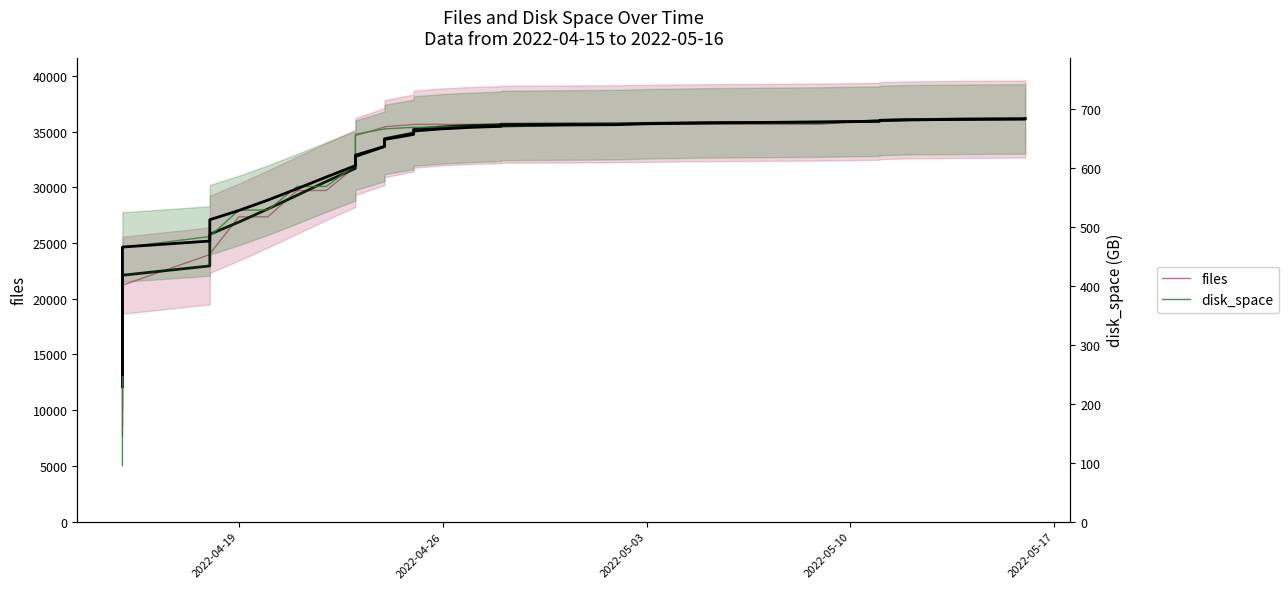

How many distinct data groups are displayed?

2